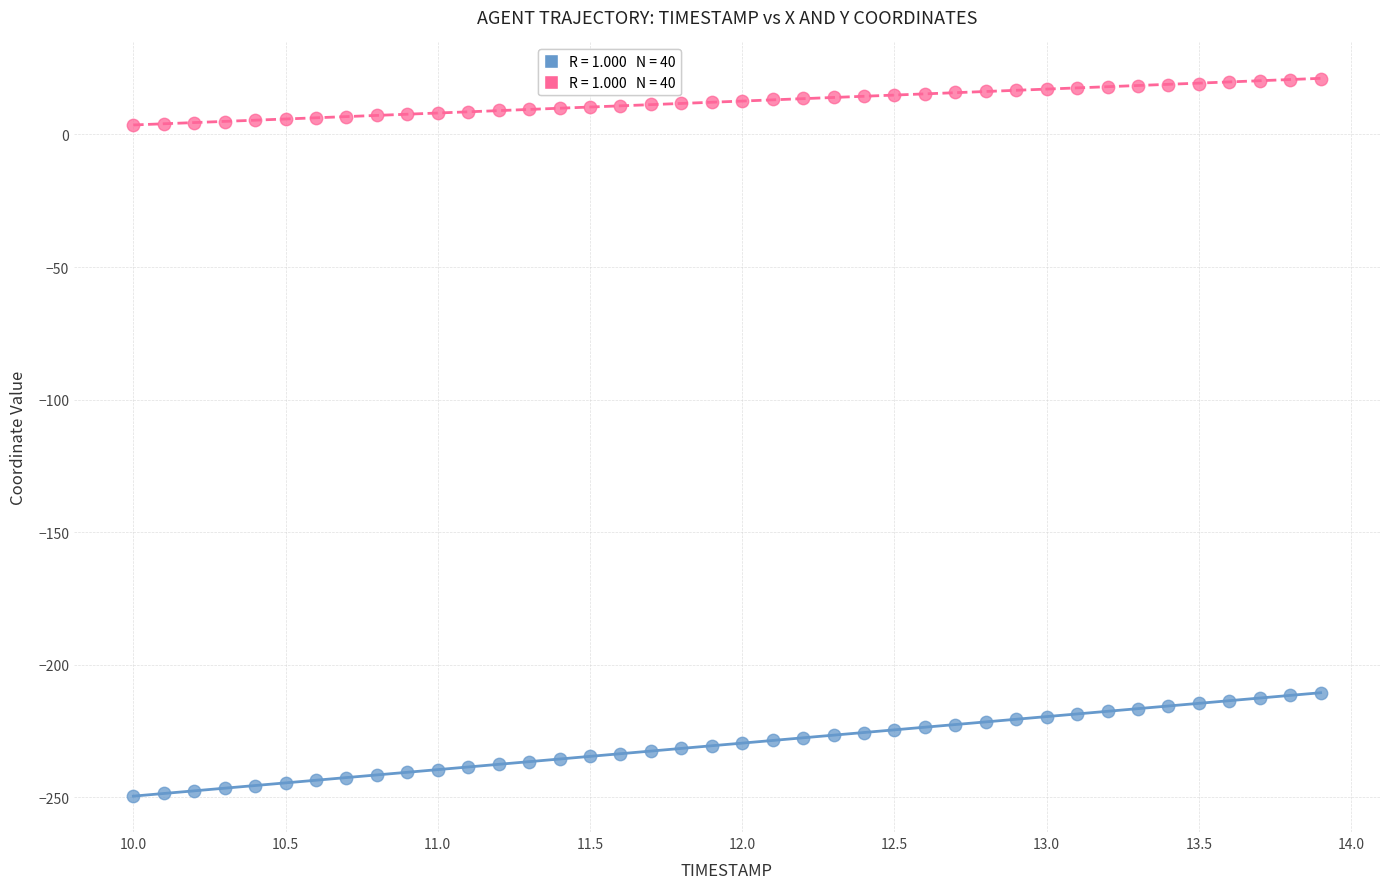

Across all data points, what is the range of Y values (max minus min)?

270.4